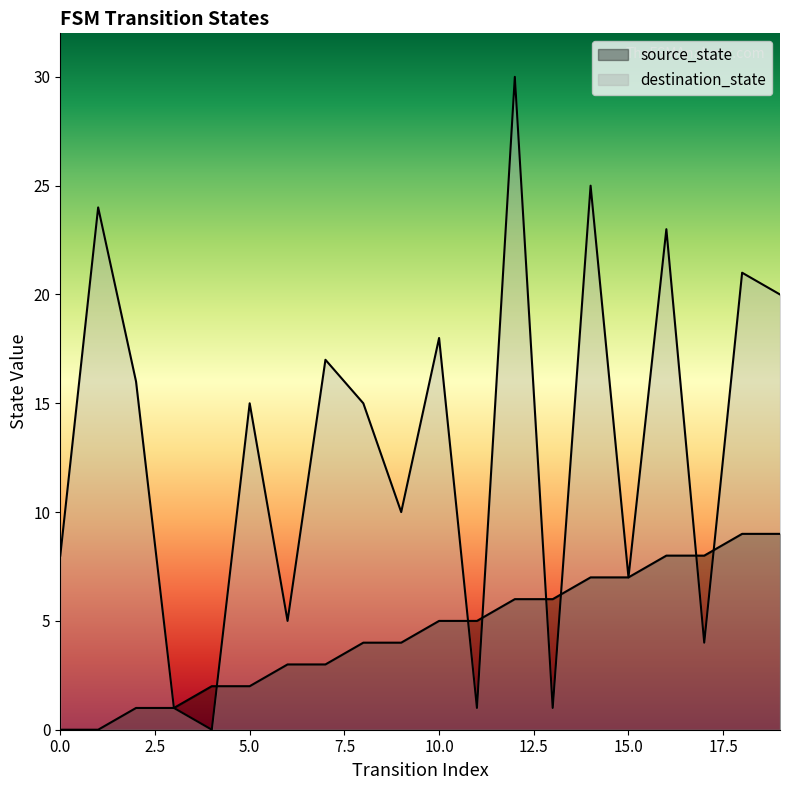

At 11, list the series in order from smallest to largest.

destination_state, source_state